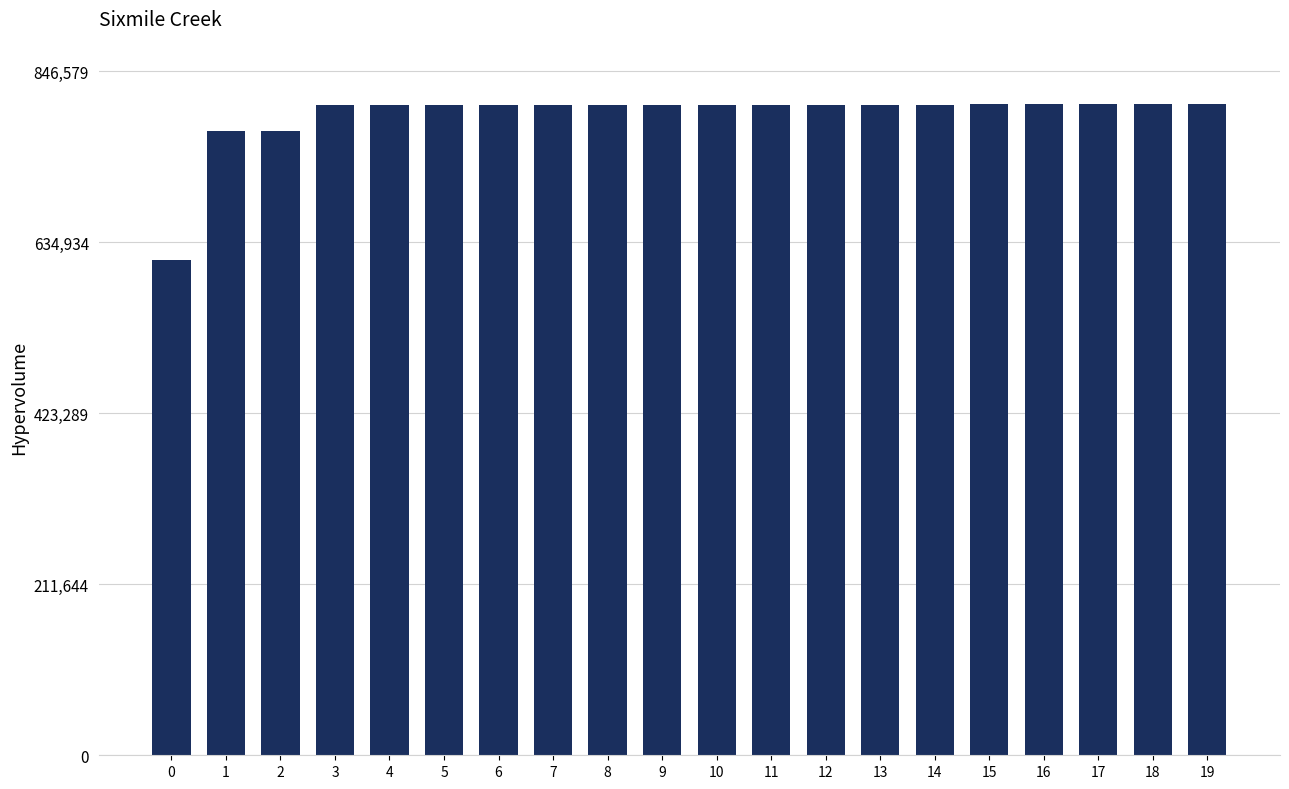

What is the minimum value shown in the chart?

613470